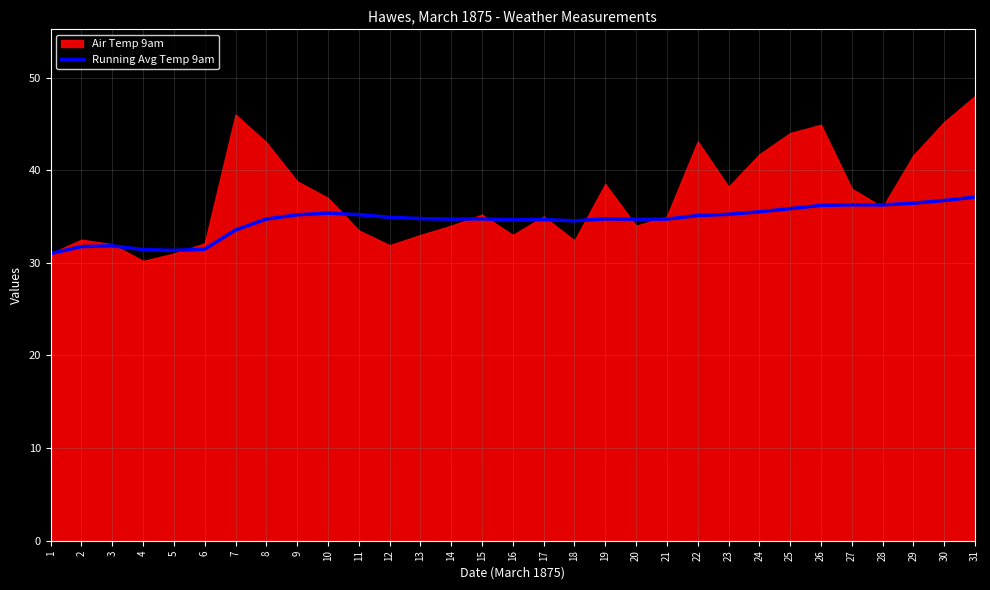

Read the value at 4.

31.4